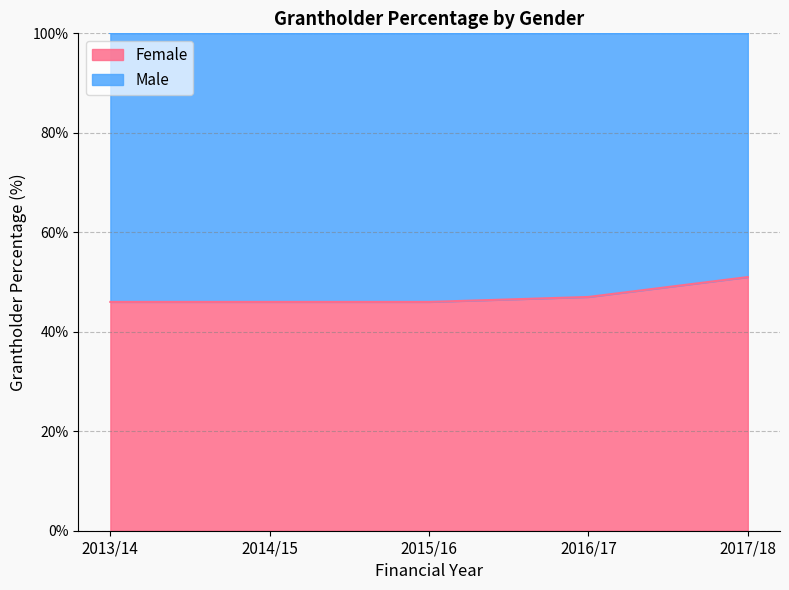

At which label is the value closest to 48?

2016/17